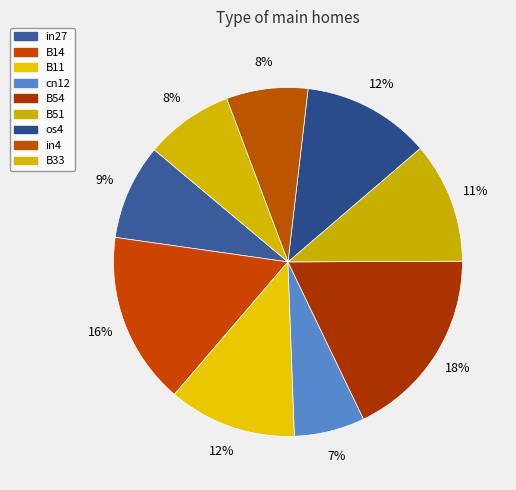

To the nearest percent, what is the difference between the largest and smallest slice percentages?

11%